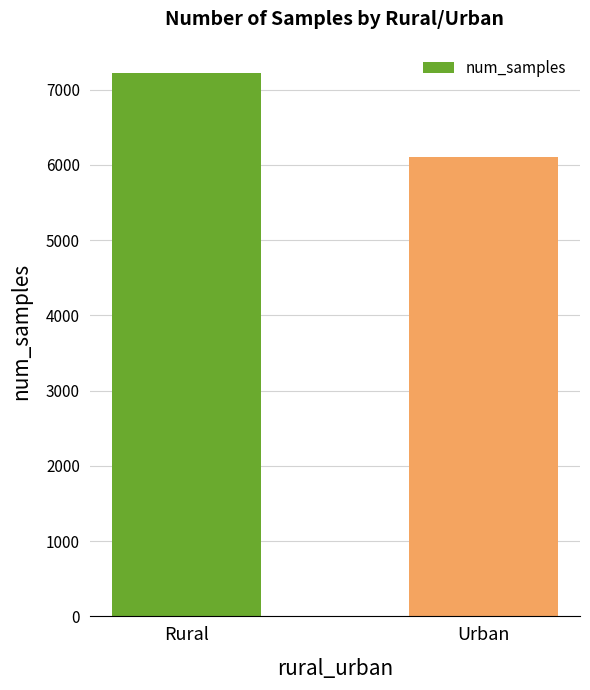

How many bars are there in total?

2